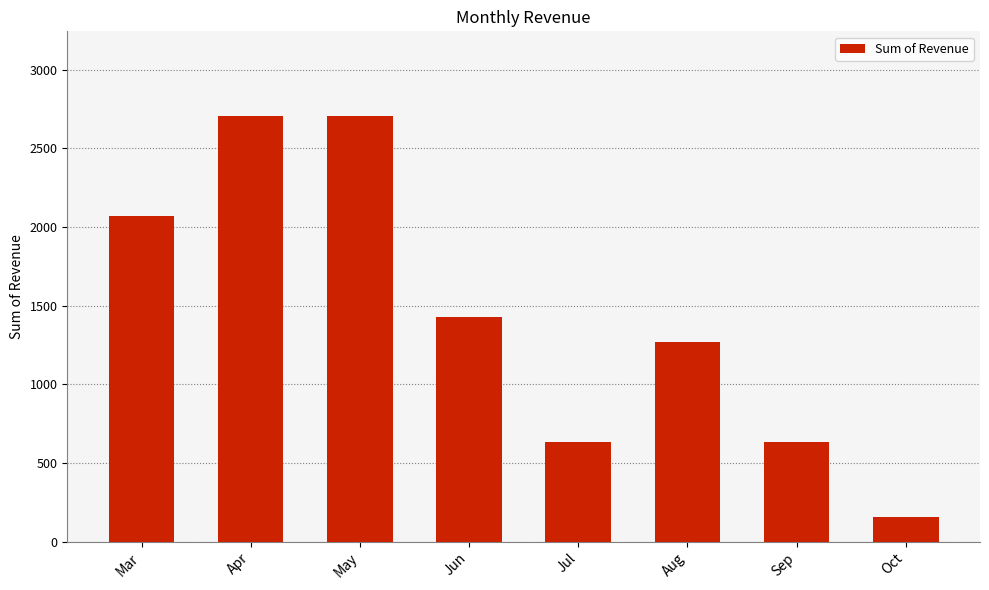

What is the maximum value shown in the chart?

2703